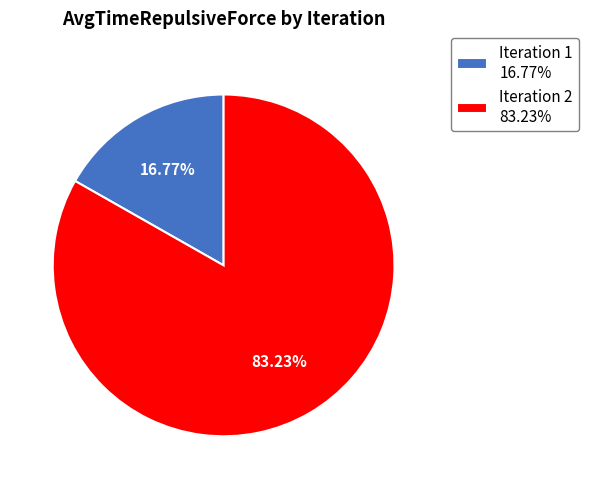

What is the smallest slice in the pie chart?

Iteration 1